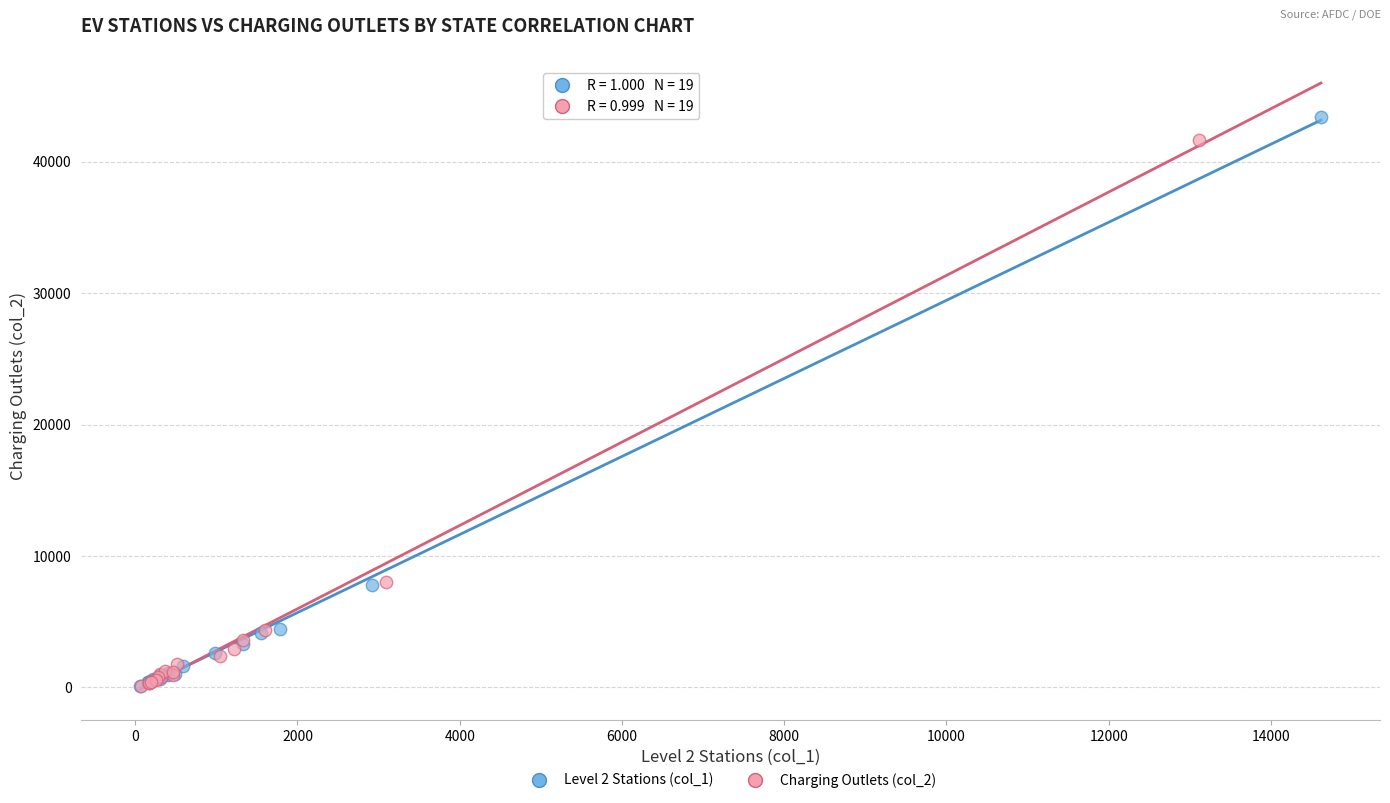

What are all the series names shown in the legend?

Level 2 Stations (col_1), Charging Outlets (col_2)